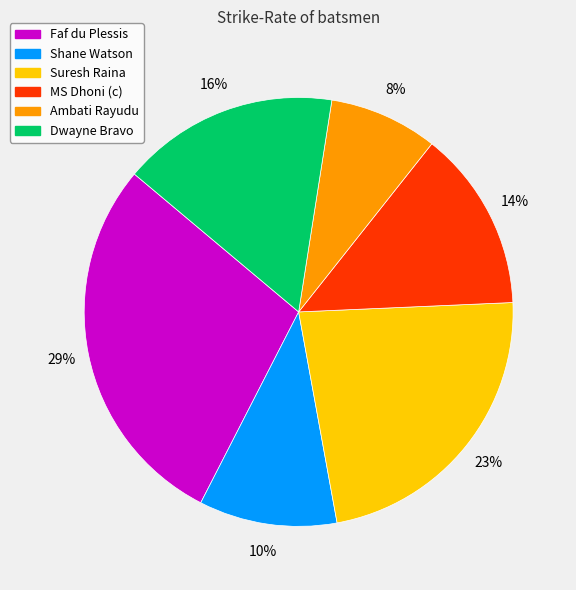

Does any single category account for the majority?

No